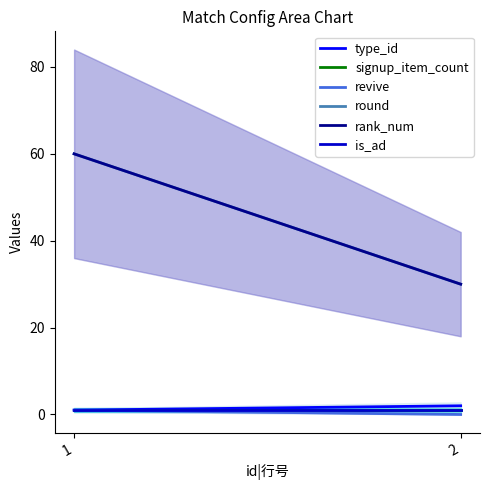

Reading left to right, what are all the values shown in this chart?

type_id: 1	2
signup_item_count: 1	1
revive: 1	0
round: 60	30
rank_num: 60	30
is_ad: 1	1